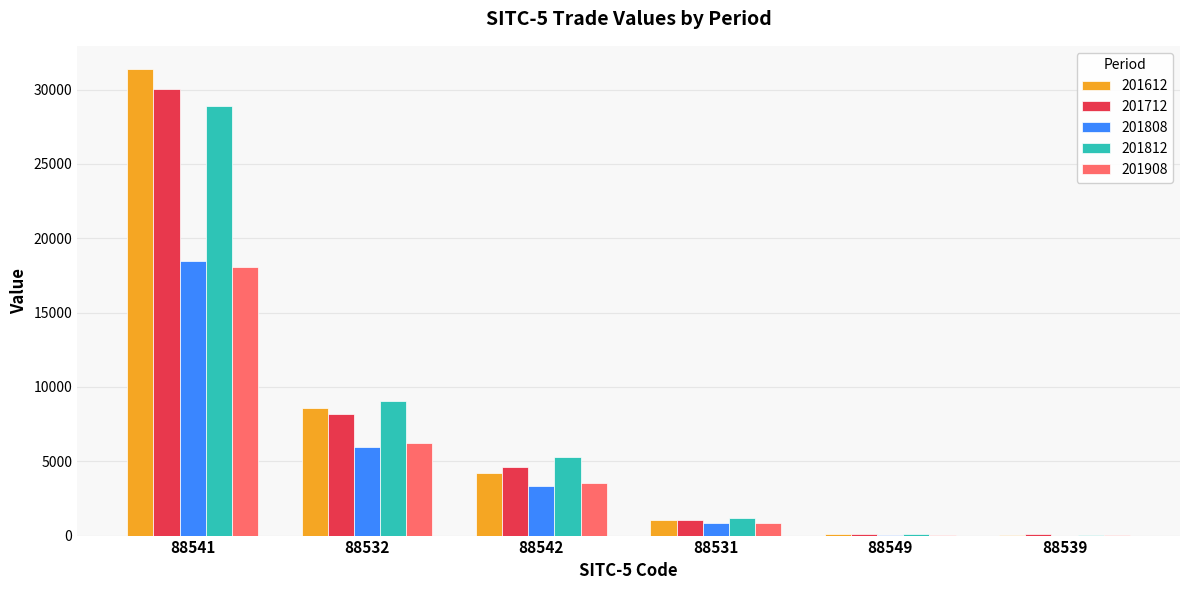

True or false: 201612 has a value of 8574.4 at 88532.

True